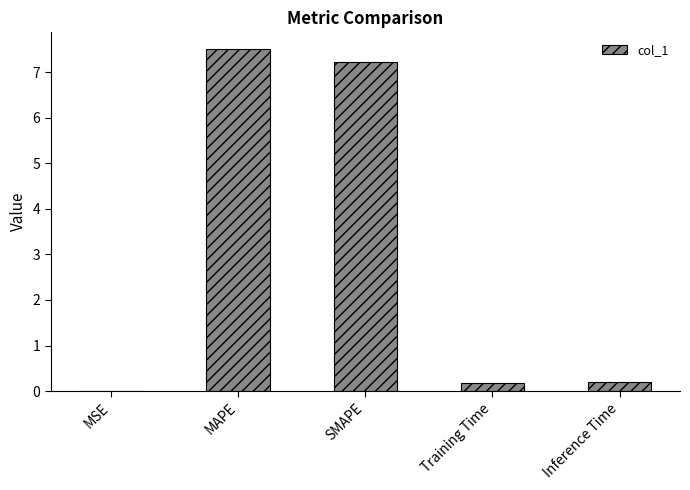

True or false: the data shows 7.5 at MAPE.

True